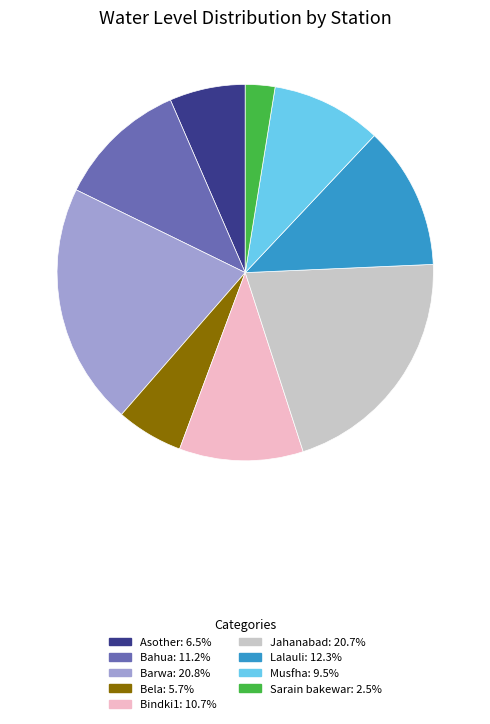

Do Bela and Barwa together represent more than half of the pie?

No